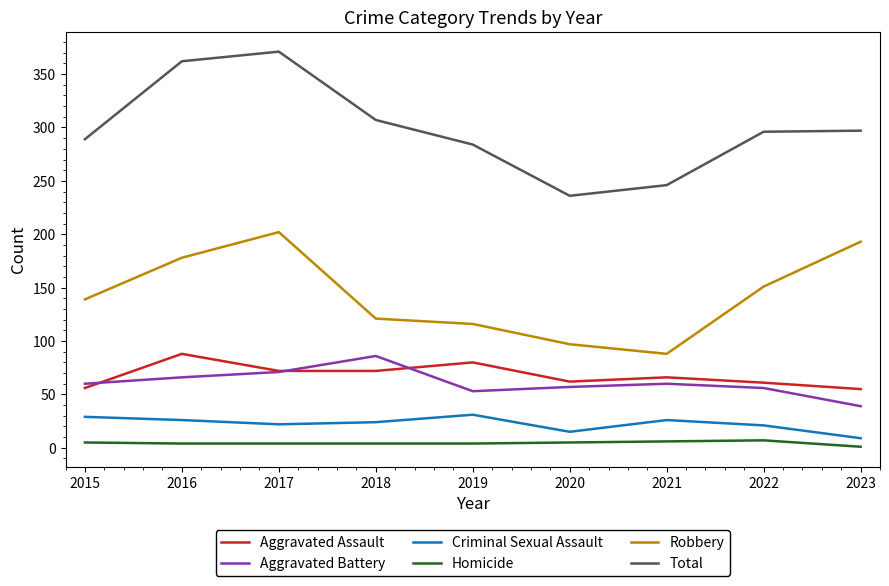

Which series has the largest total across all categories?

Total